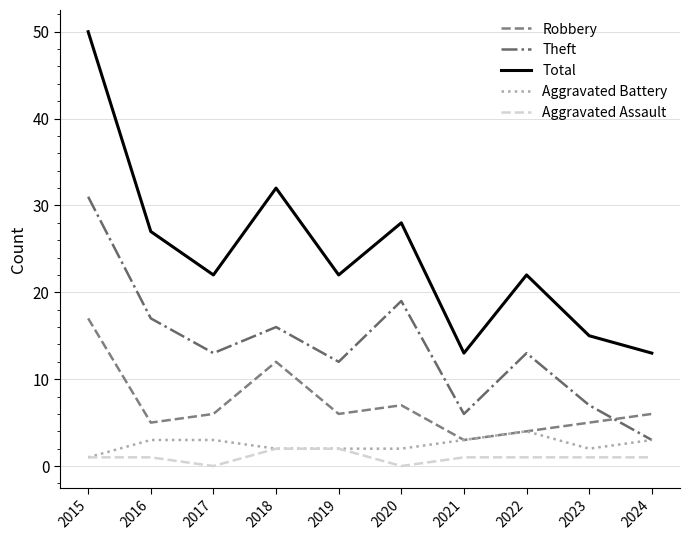

True or false: Total and Theft intersect in this chart.

False